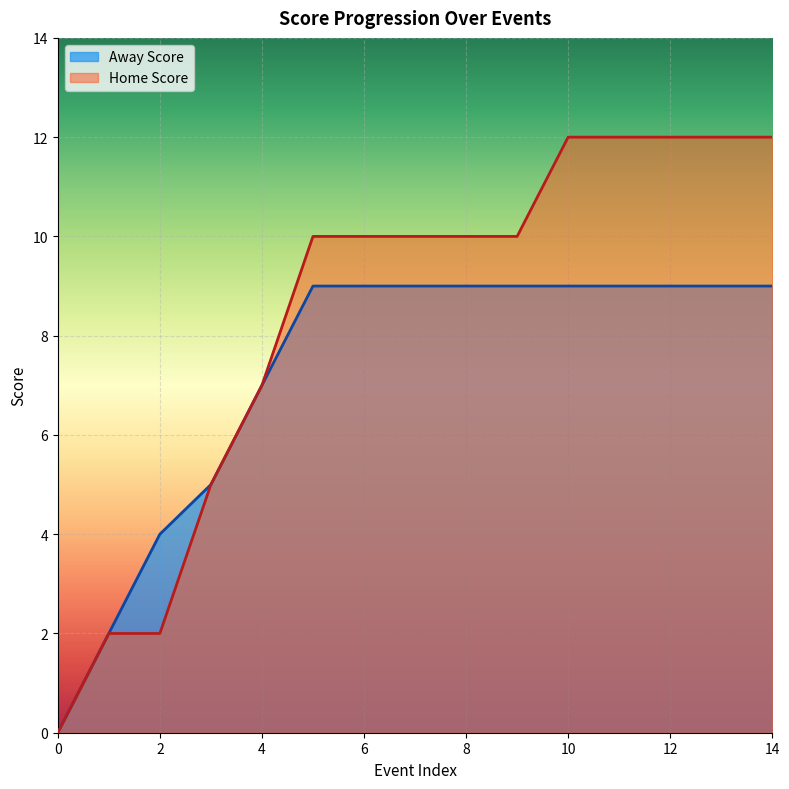

Rank the series by their maximum value, from lowest to highest.

Away Score, Home Score